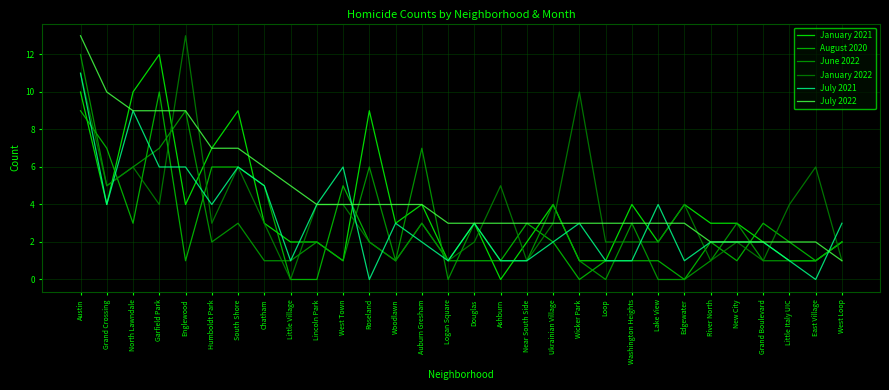

Reading left to right, list all the values displayed in this chart.

January 2021: 10	4	10	12	4	7	9	3	2	2	1	9	3	4	1	3	0	2	4	1	1	4	2	4	3	3	2	1	1	2
August 2020: 9	7	3	10	1	6	6	5	0	0	5	2	1	3	1	1	1	3	2	0	1	1	1	0	2	1	3	2	1	2
June 2022: 12	5	6	7	9	2	3	1	1	2	1	6	1	7	0	3	1	1	4	1	0	3	0	0	1	3	1	1	1	2
January 2022: 11	5	6	4	13	3	6	3	0	4	4	2	1	3	1	2	5	1	3	10	2	2	2	4	1	2	1	4	6	1
July 2021: 11	4	9	6	6	4	6	5	1	4	6	0	3	2	1	3	1	1	2	3	1	1	4	1	2	2	2	1	0	3
July 2022: 13	10	9	9	9	7	7	6	5	4	4	4	4	4	3	3	3	3	3	3	3	3	3	3	2	2	2	2	2	1